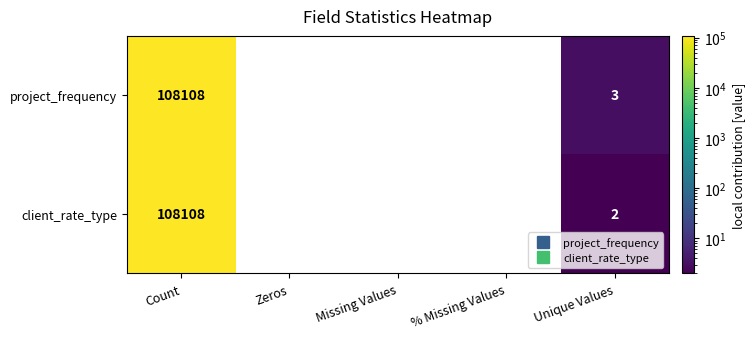

At how many categories does at least one series exceed 57520?

1